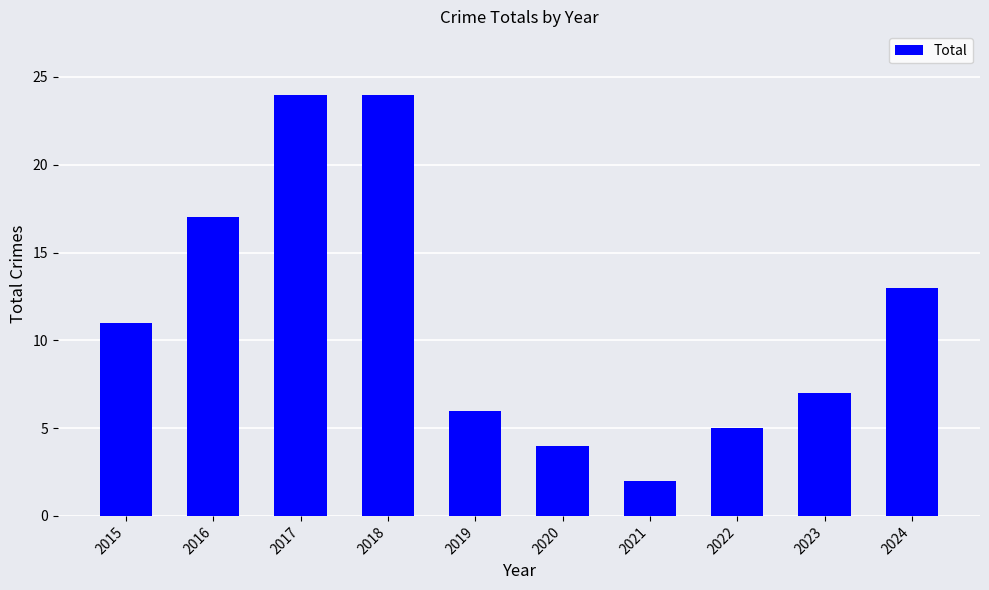

Reading left to right, extract all data points from this chart.

2015=11	2016=17	2017=24	2018=24	2019=6	2020=4	2021=2	2022=5	2023=7	2024=13